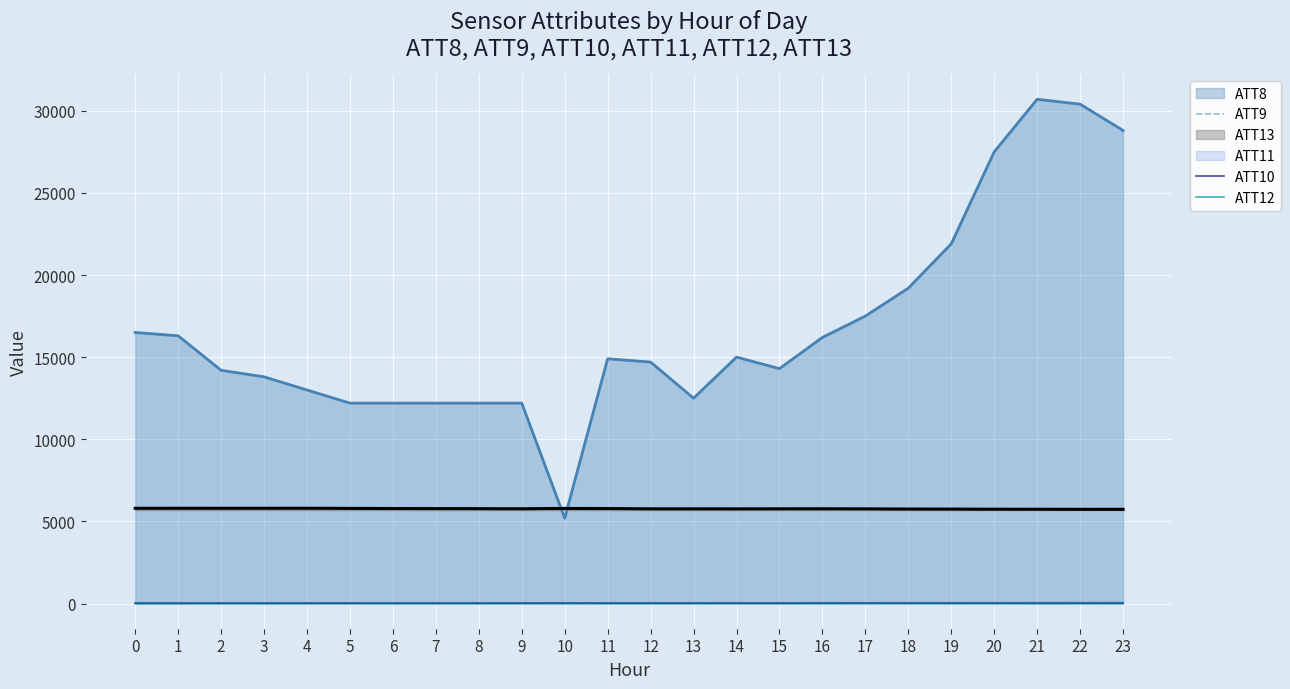

Which series has the largest total across all categories?

ATT8